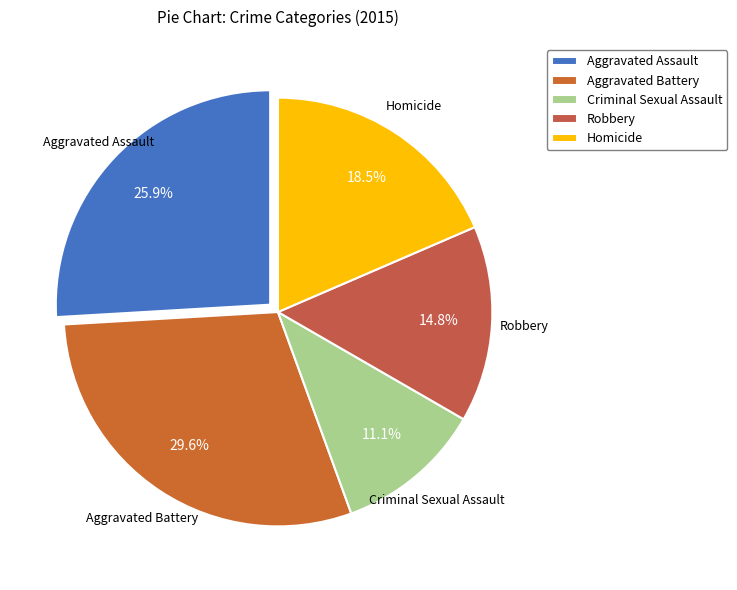

How many slices are in this pie chart?

5